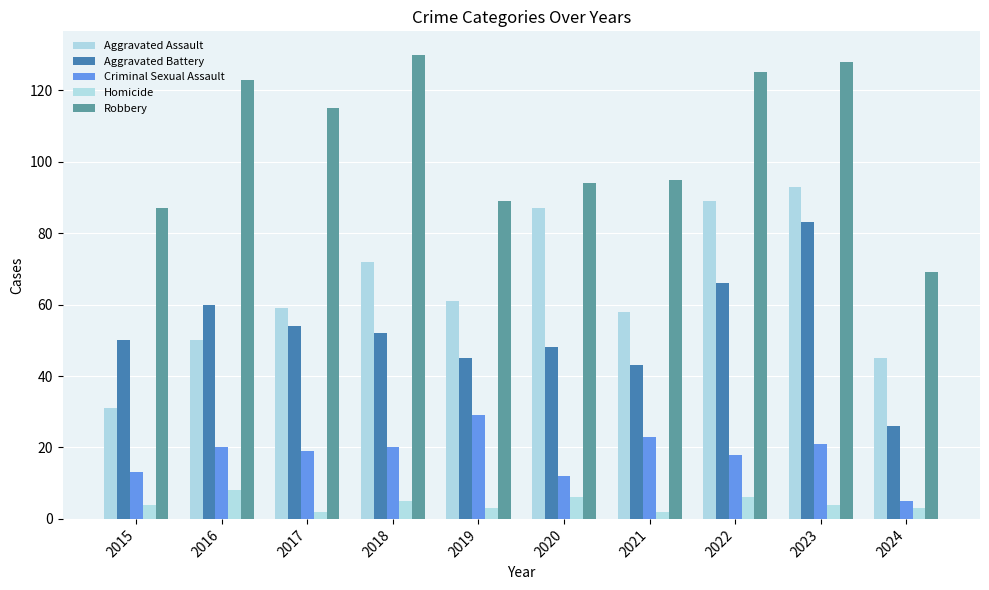

At which label does Homicide reach its peak?

2016